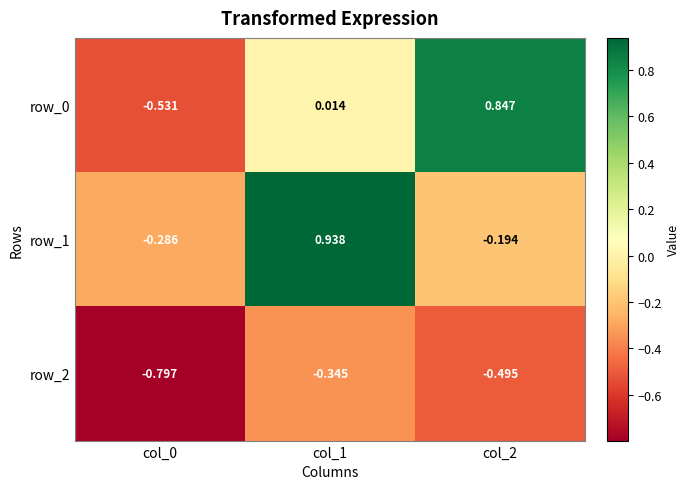

At how many categories does at least one series exceed 0?

2